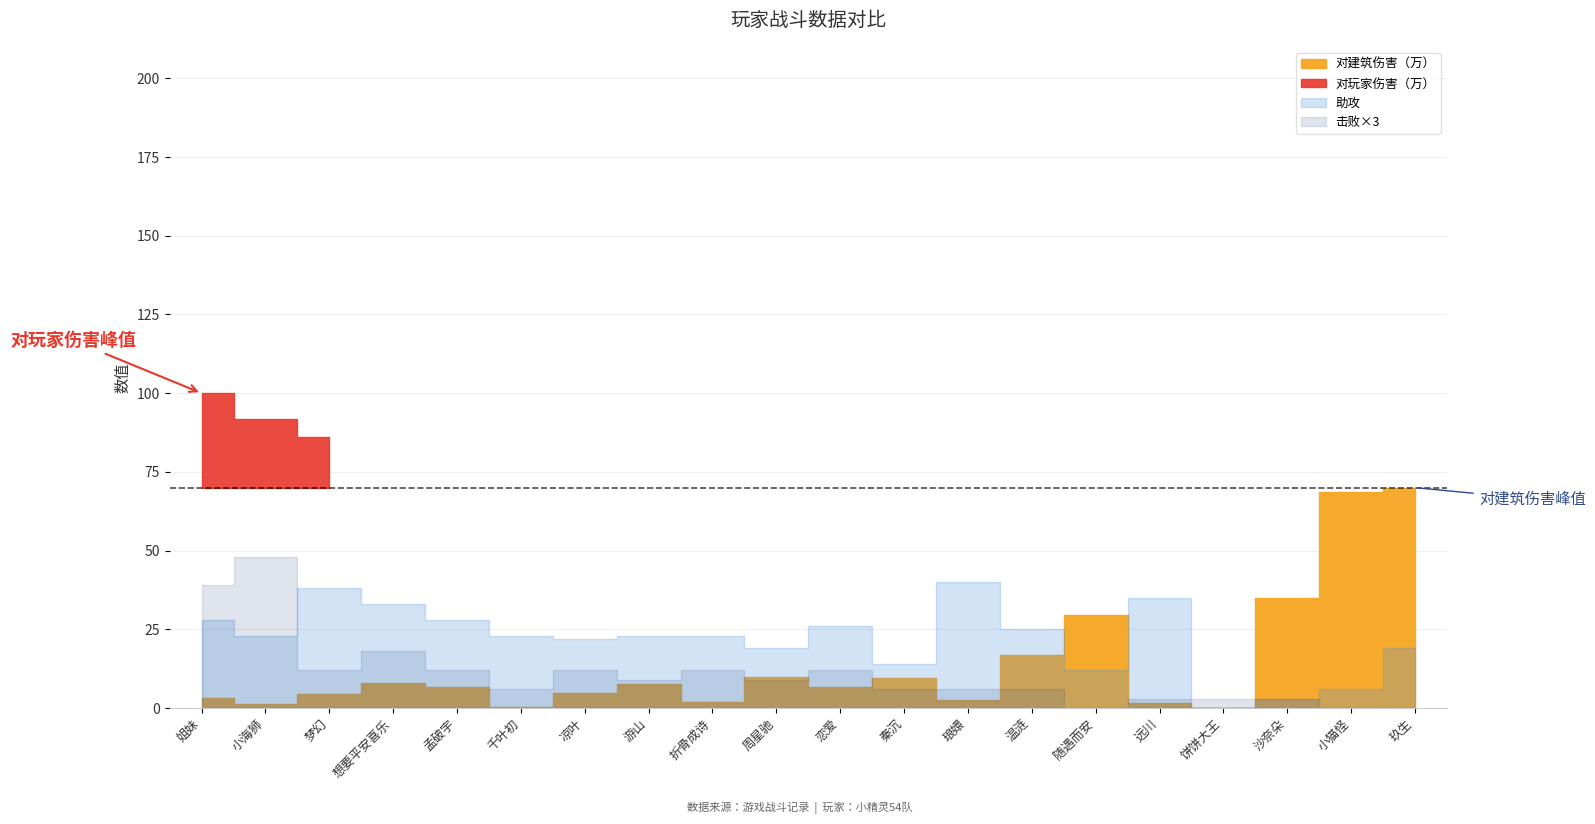

How many lines are shown in the chart?

4